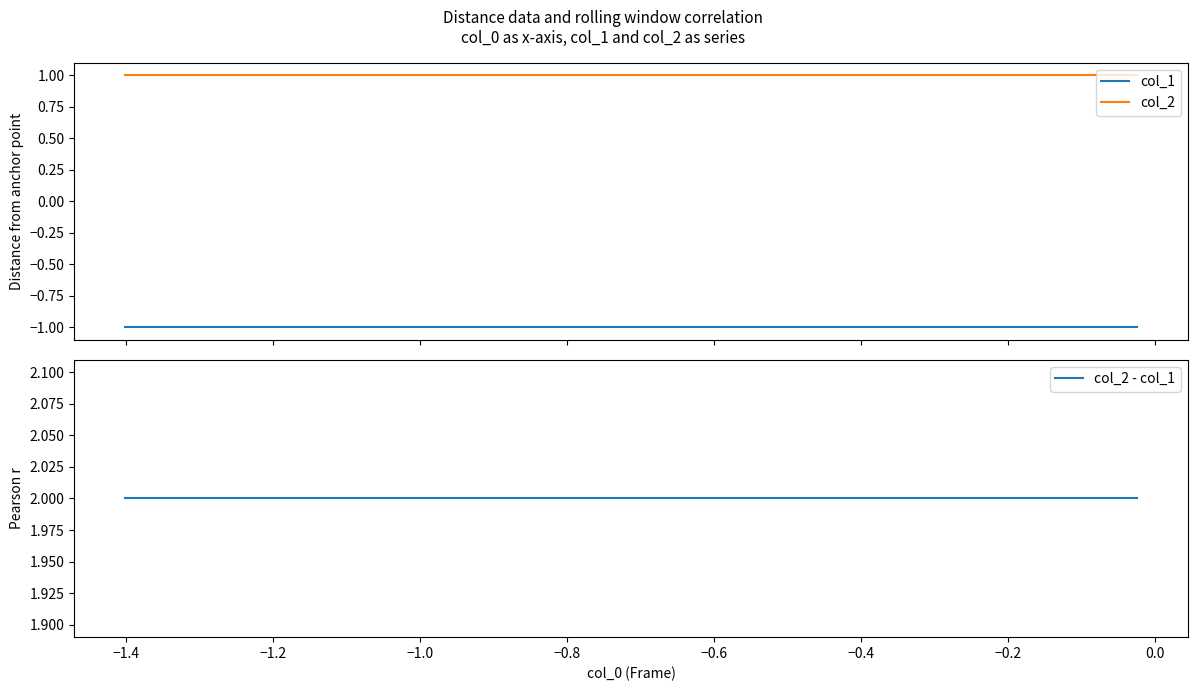

True or false: col_1 and col_2 cross at least once.

False